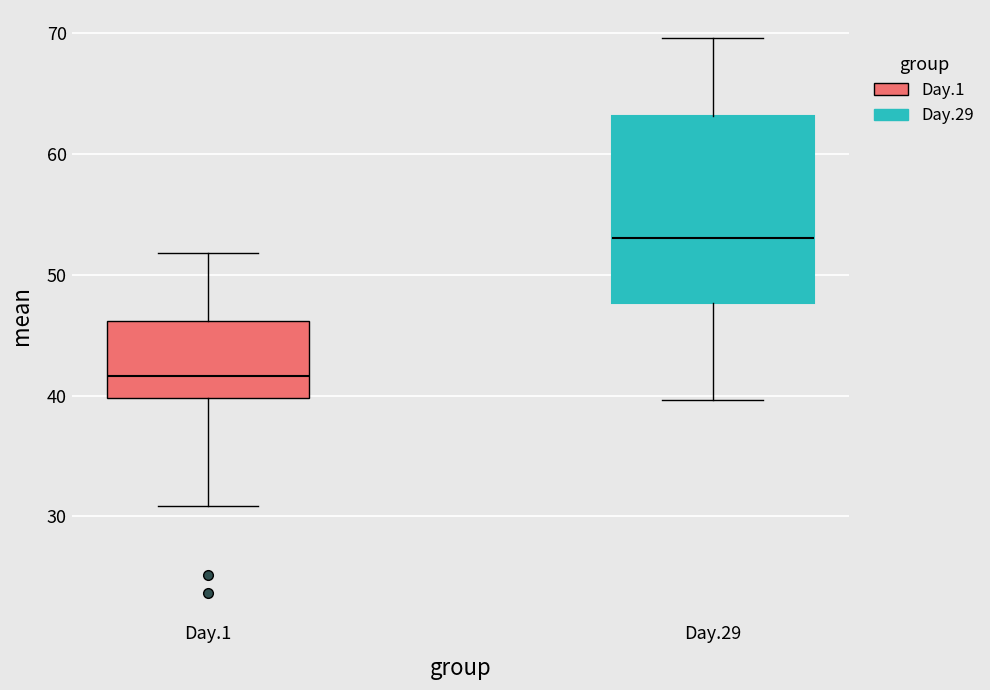

Which box is the tallest, from its lower edge to its upper edge?

Day.29